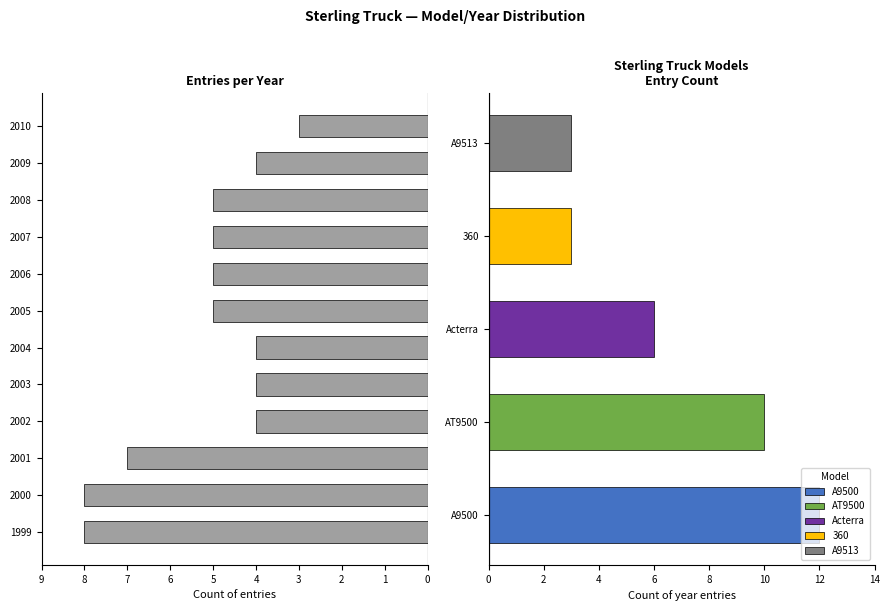

Where is the data nearest to the value 5?

2005